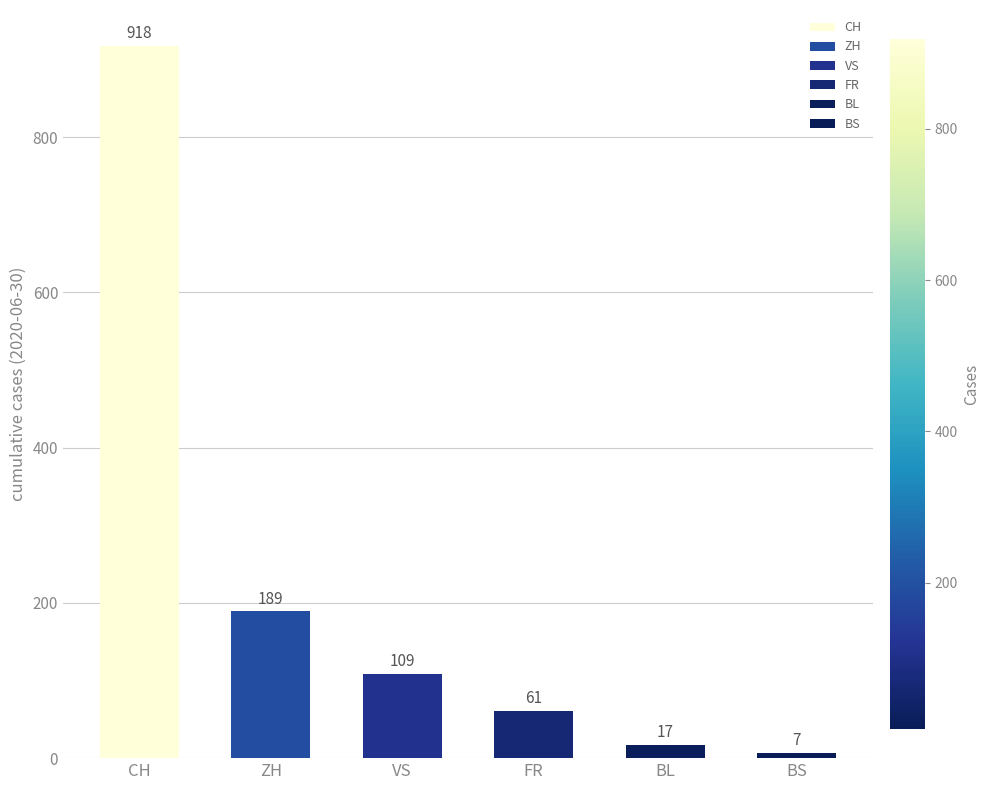

What is the change in value from VS to FR?

-48